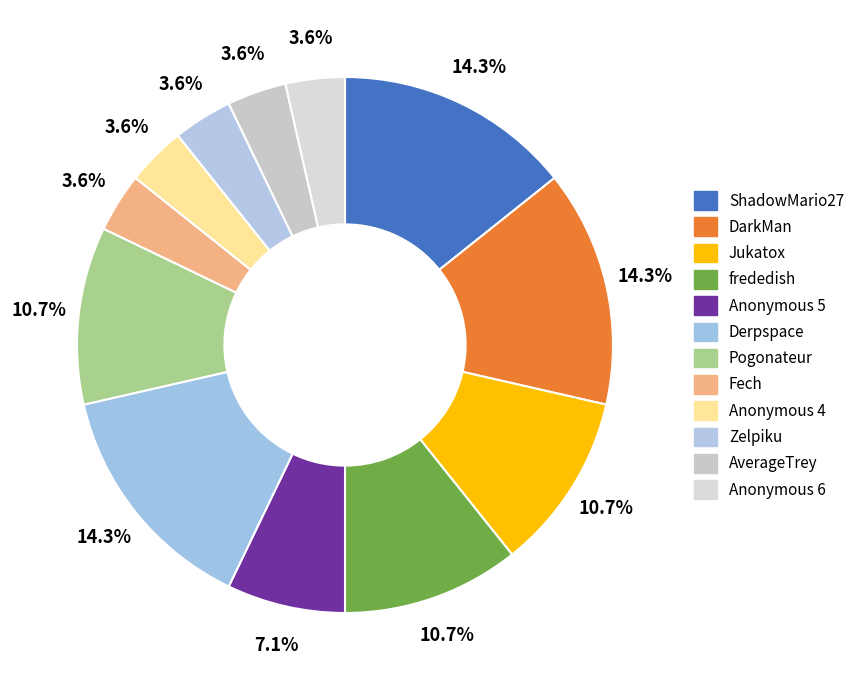

What percentage is the DarkMan slice, to the nearest percent?

14%